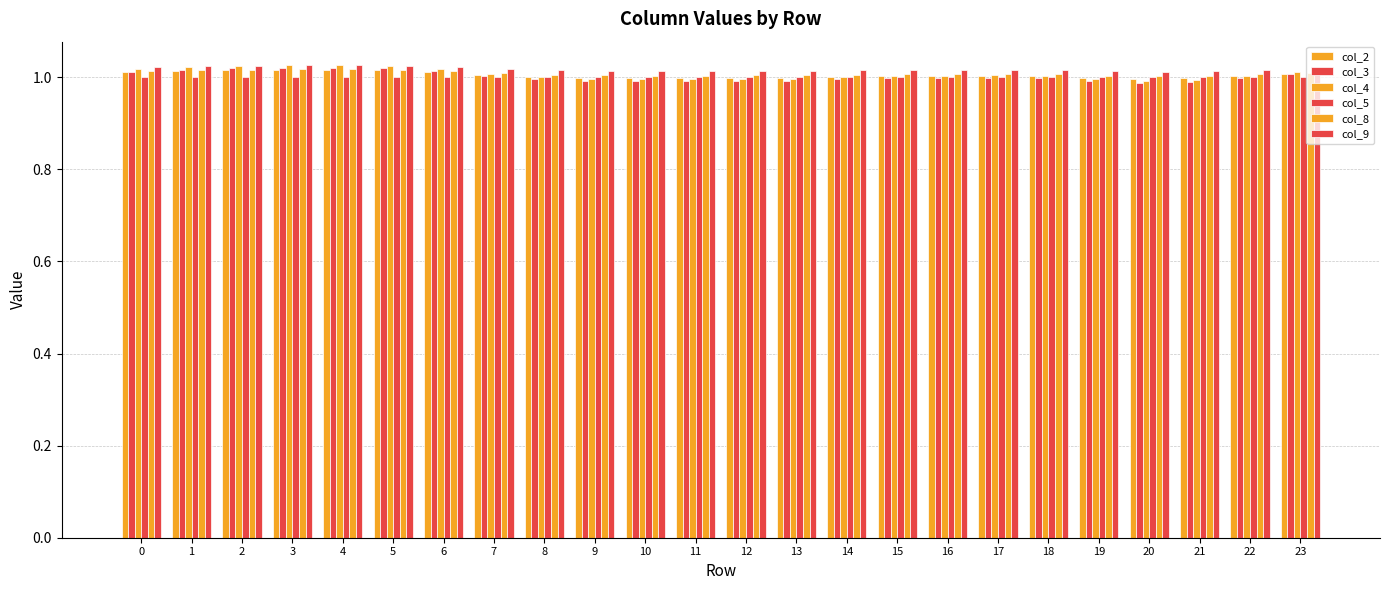

The col_4 series shows 1.7 at 4. True or false?

False